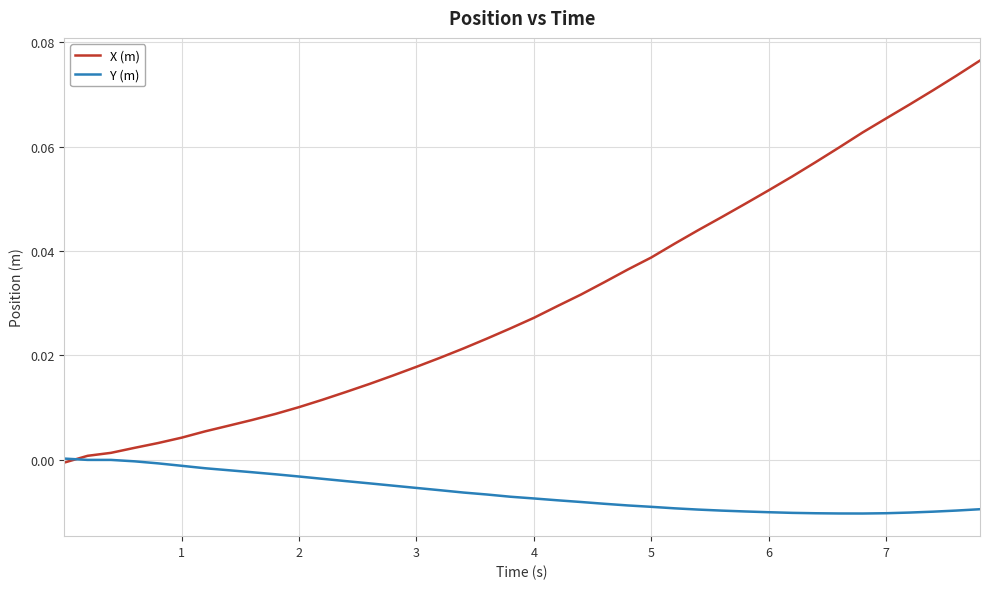

Which series has the largest range (max minus min)?

X (m)